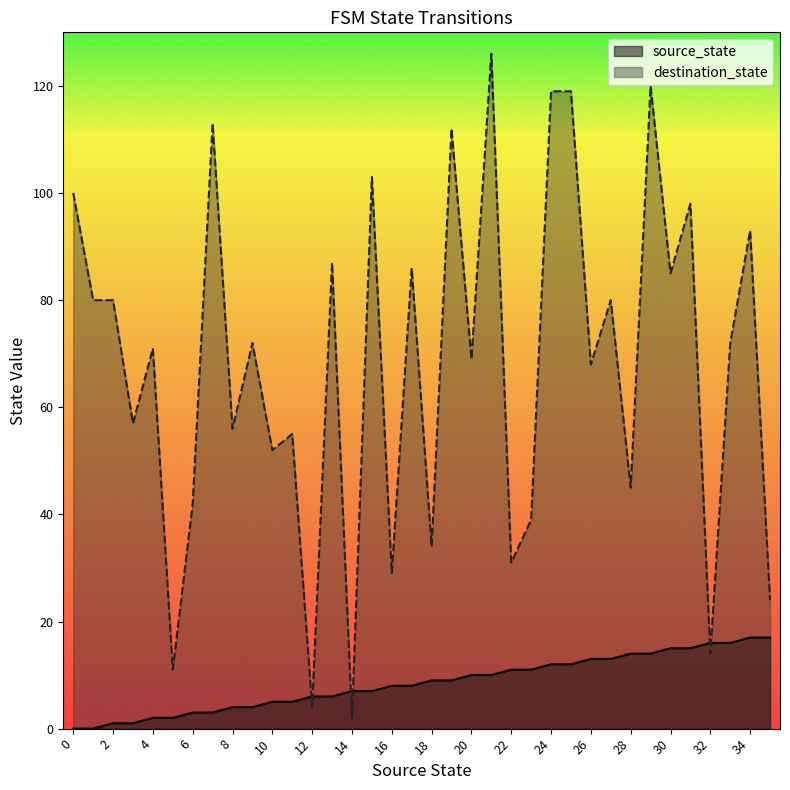

Rank the series by their maximum value, from highest to lowest.

destination_state, source_state